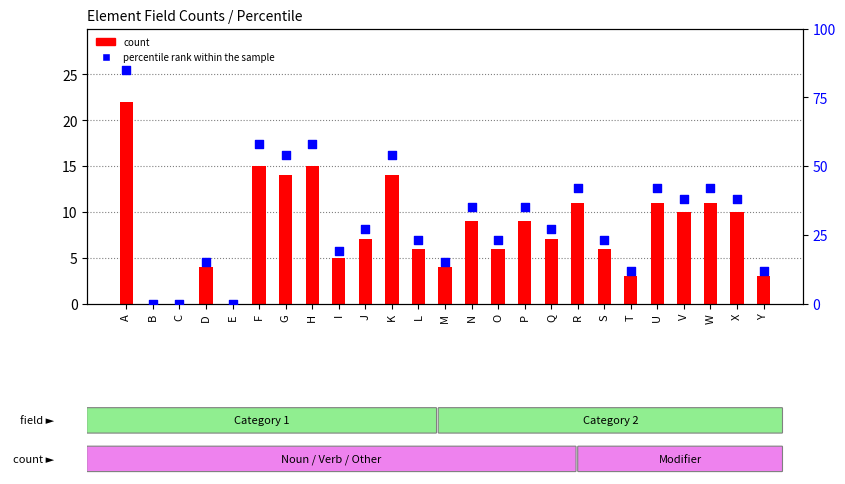

At which category is the sum across all series the highest?

A